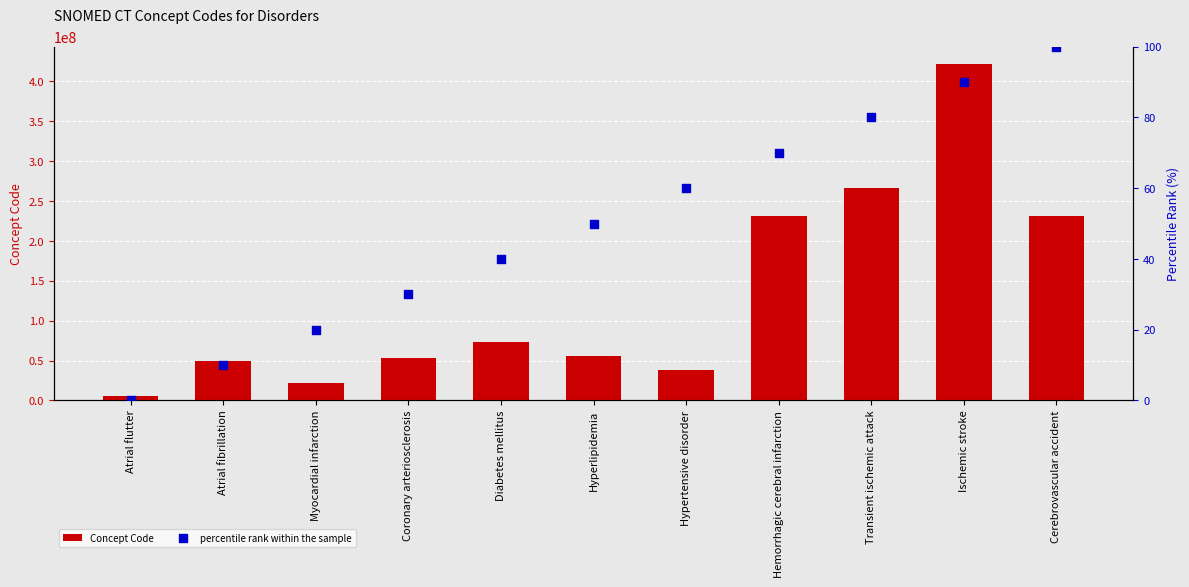

At which category is the sum across all series the highest?

Ischemic stroke